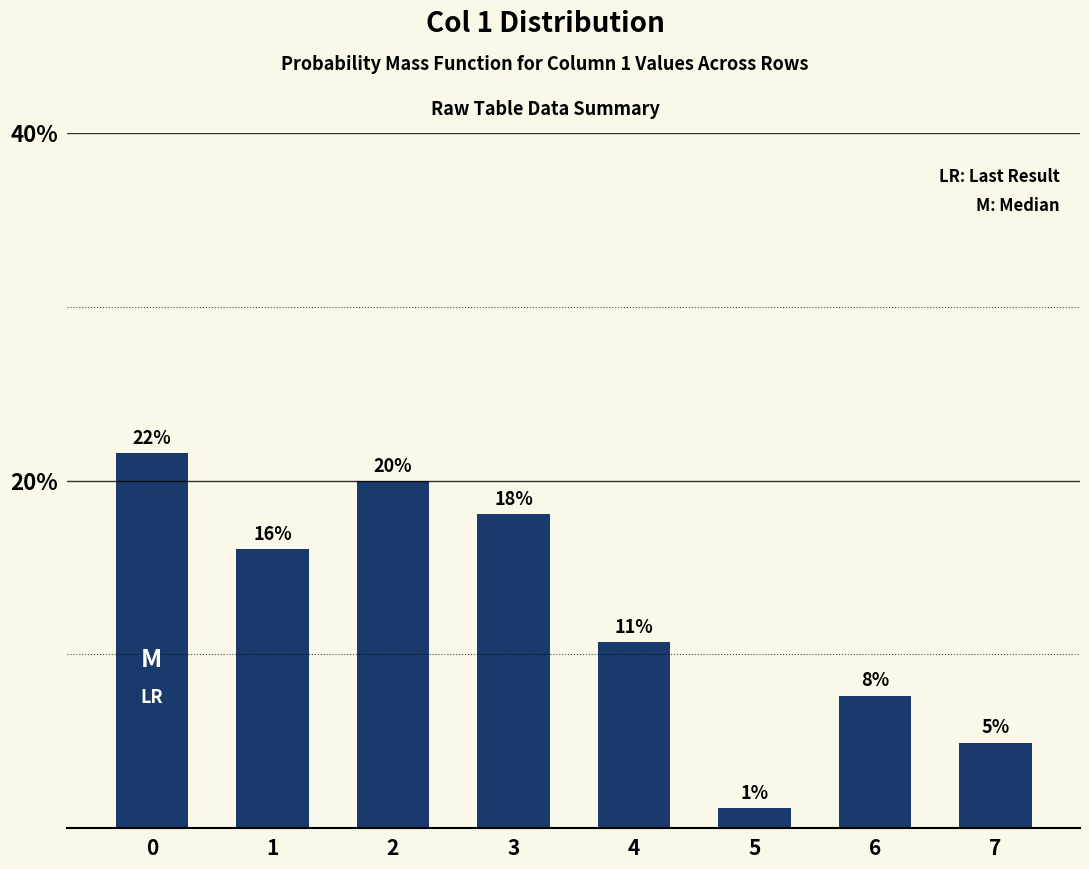

What is the difference between the maximum and minimum values?

20.4